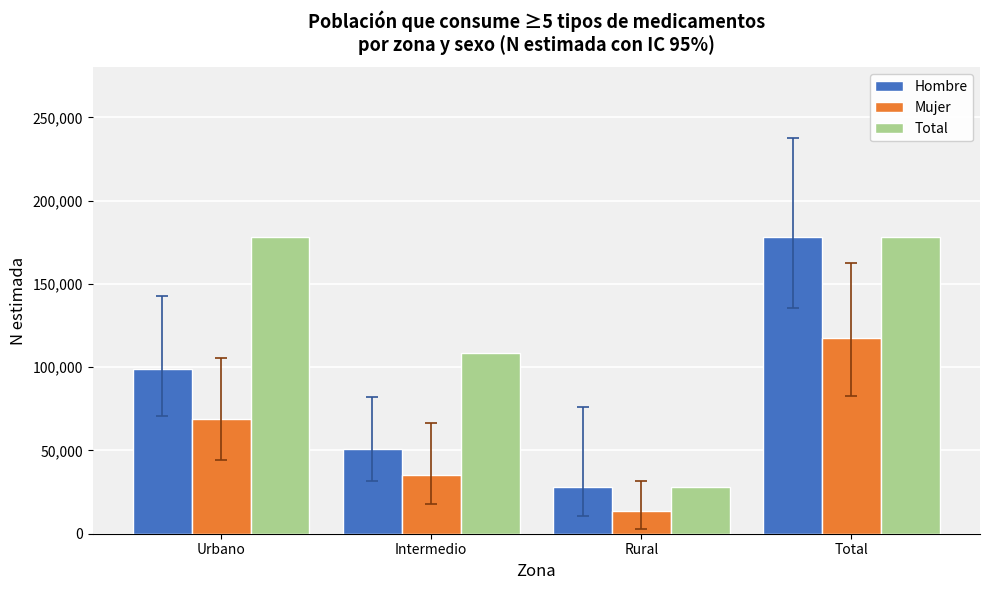

True or false: Hombre has a value of 83453 at Intermedio.

False